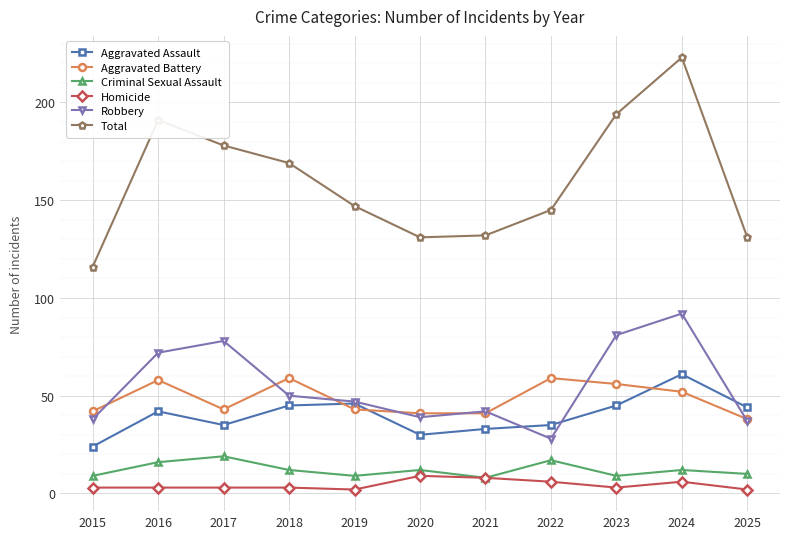

At 2023, list the series in order from smallest to largest.

Homicide, Criminal Sexual Assault, Aggravated Assault, Aggravated Battery, Robbery, Total